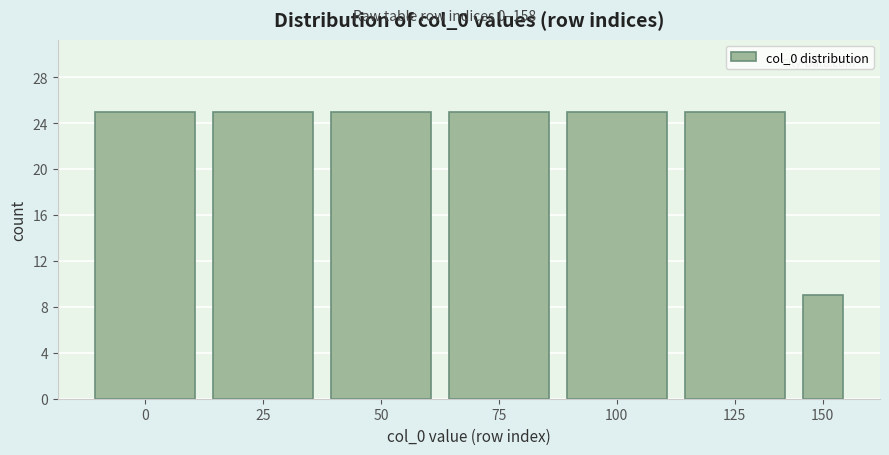

Reading left to right, what are all the values shown in this chart?

0=25	25=25	50=25	75=25	100=25	125=25	150=9